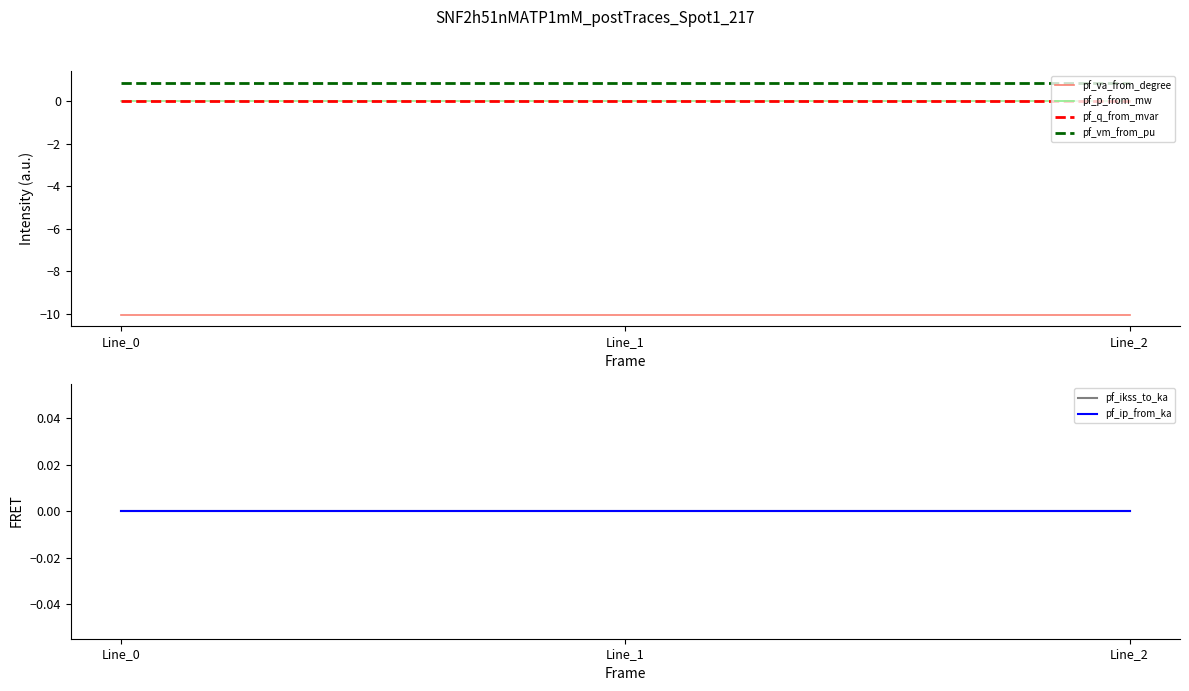

Does the chart display data point markers on the line(s)?

No